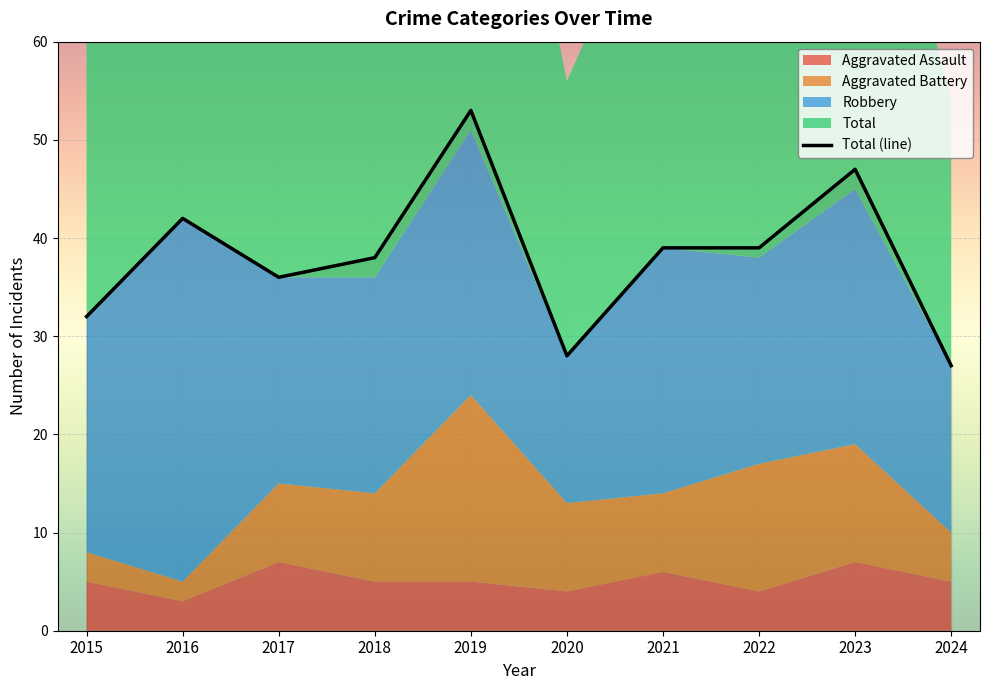

What is the value of the 9th point from the left?

47